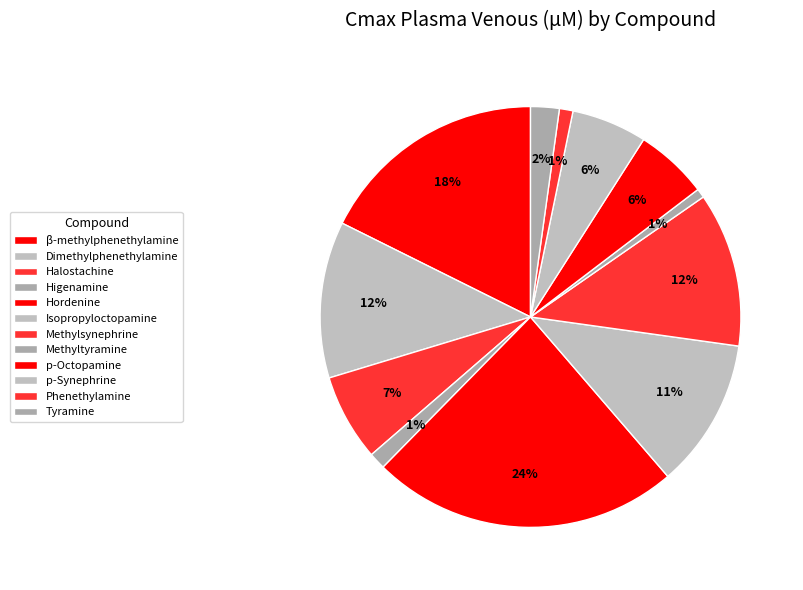

Is there any slice that represents more than half of the pie?

No